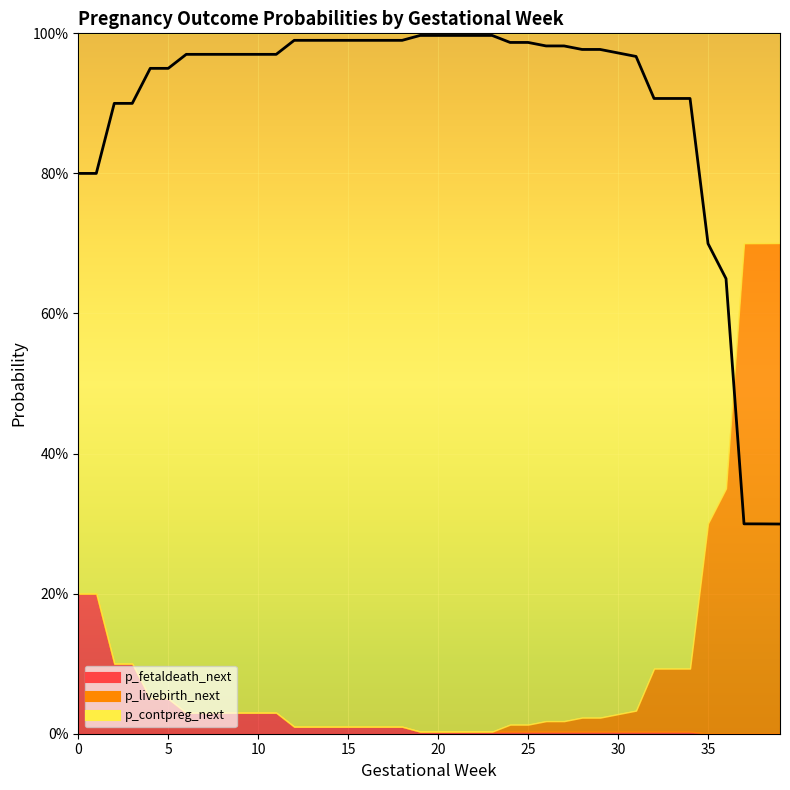

Which series changed the most between 0 and 1?

p_contpreg_next